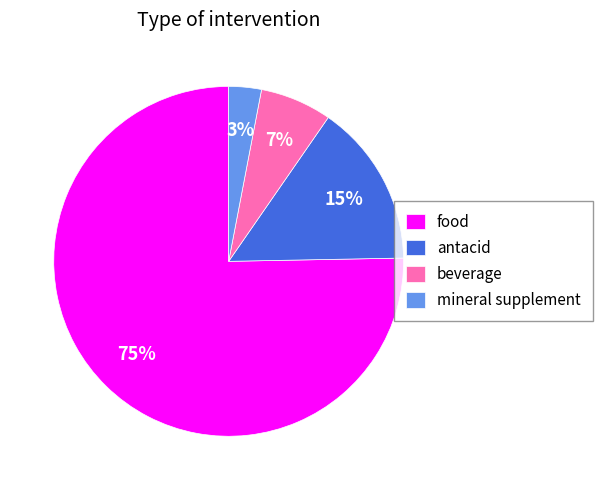

To the nearest percent, what portion does antacid represent?

15%